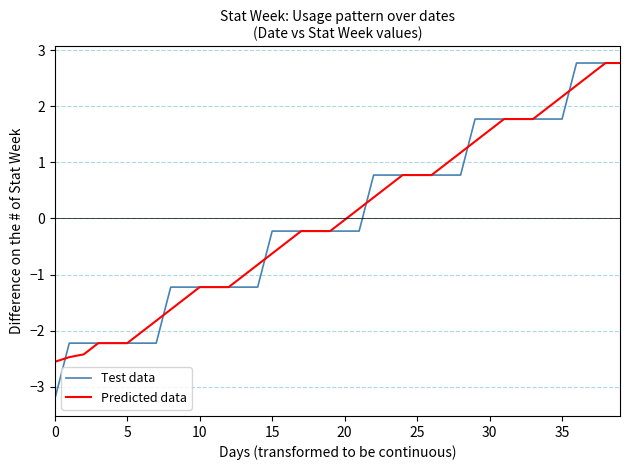

Which series has the widest spread of values?

Test data